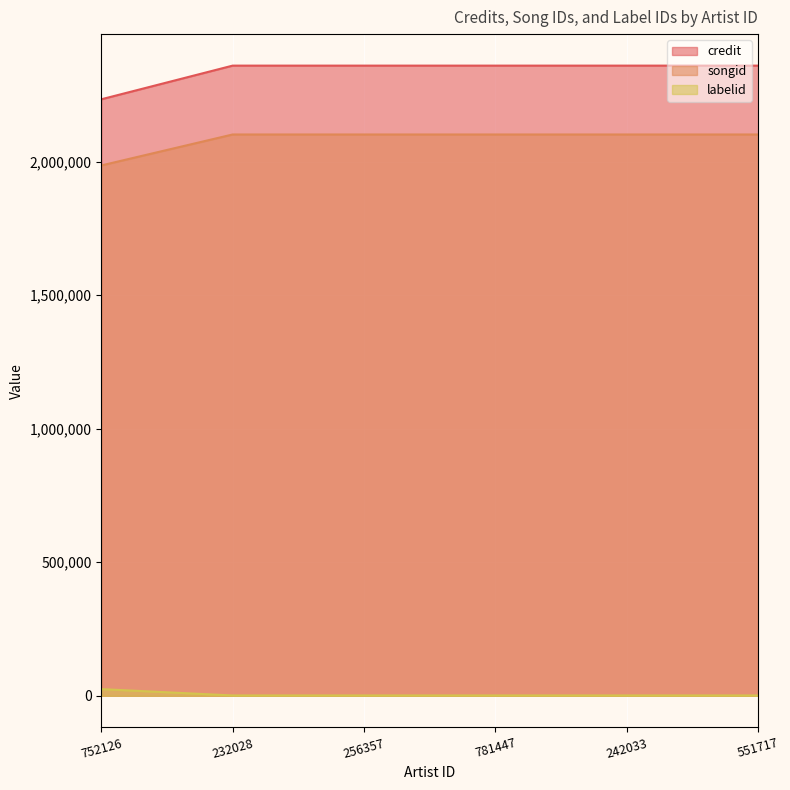

The value of labelid at 256357 is 1225. True or false?

True